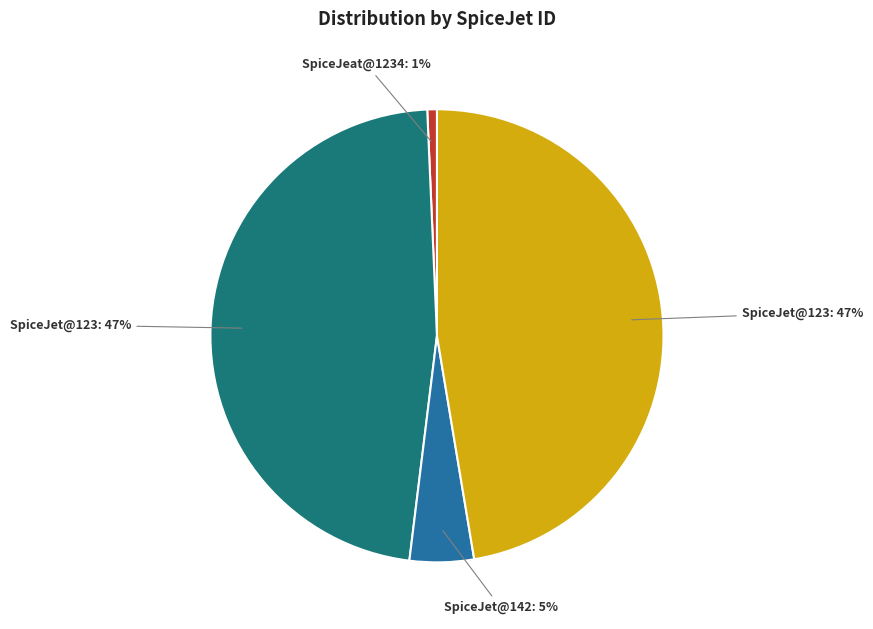

Is there any slice that represents more than half of the pie?

No